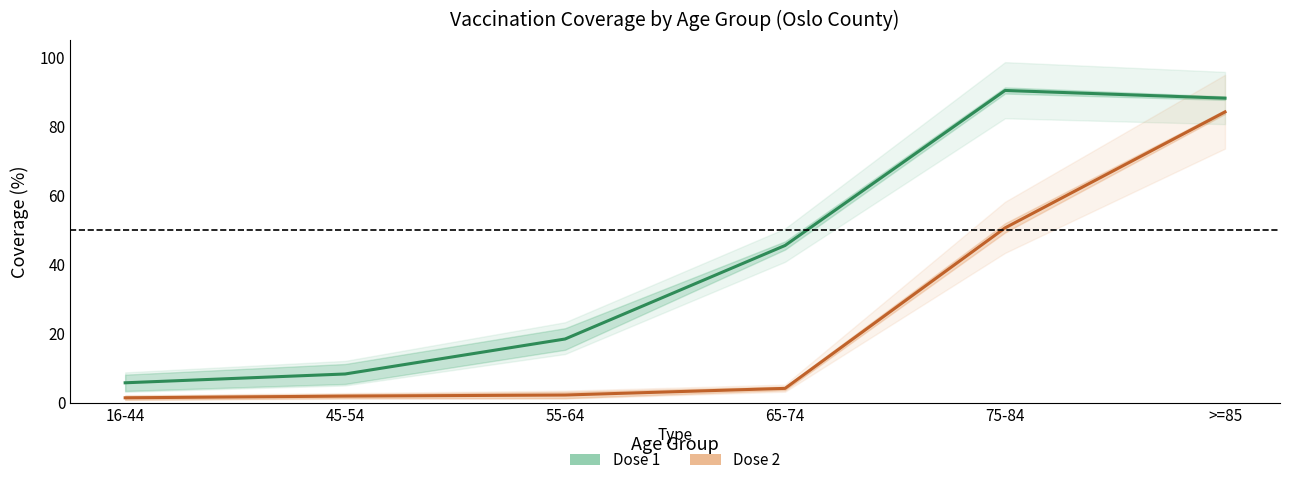

What is the label of the 2nd point from the left?

45-54